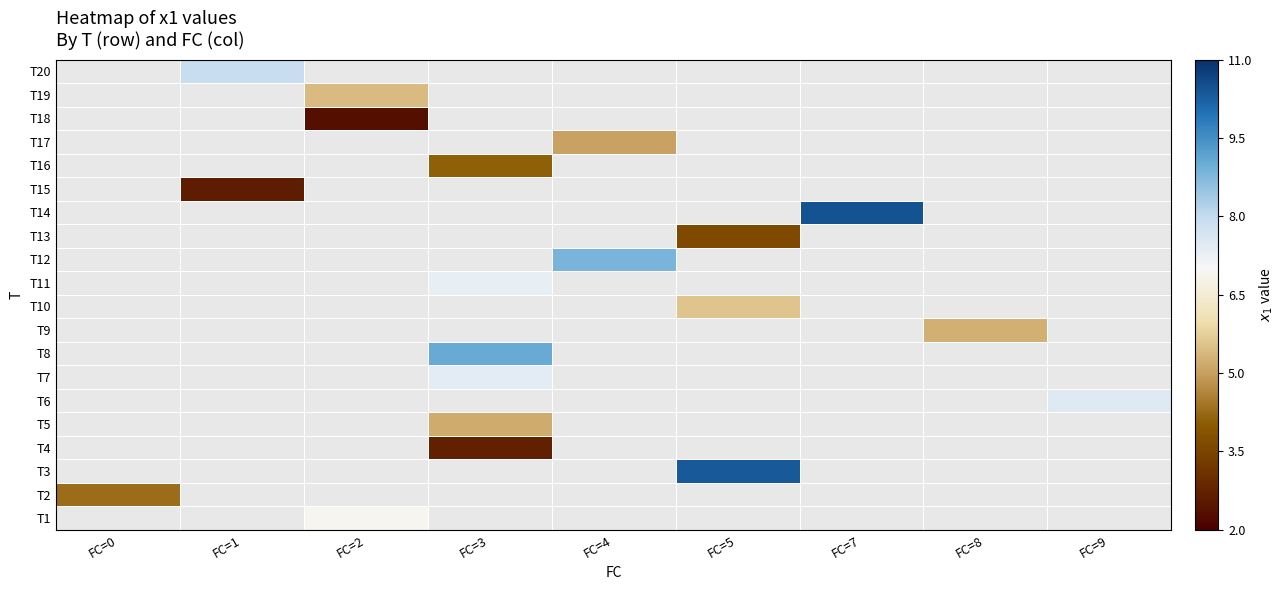

How many positive values does the T9 series have?

1